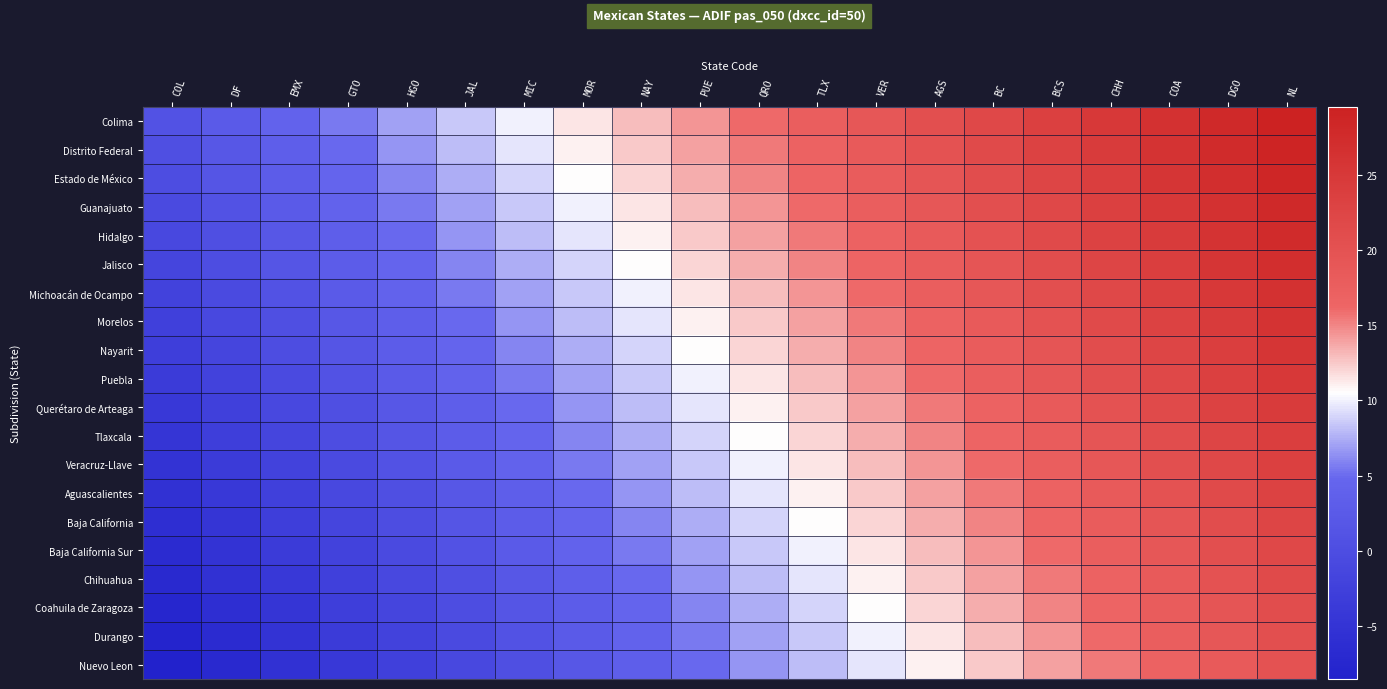

What is the total value across all series at HGO?

45.0